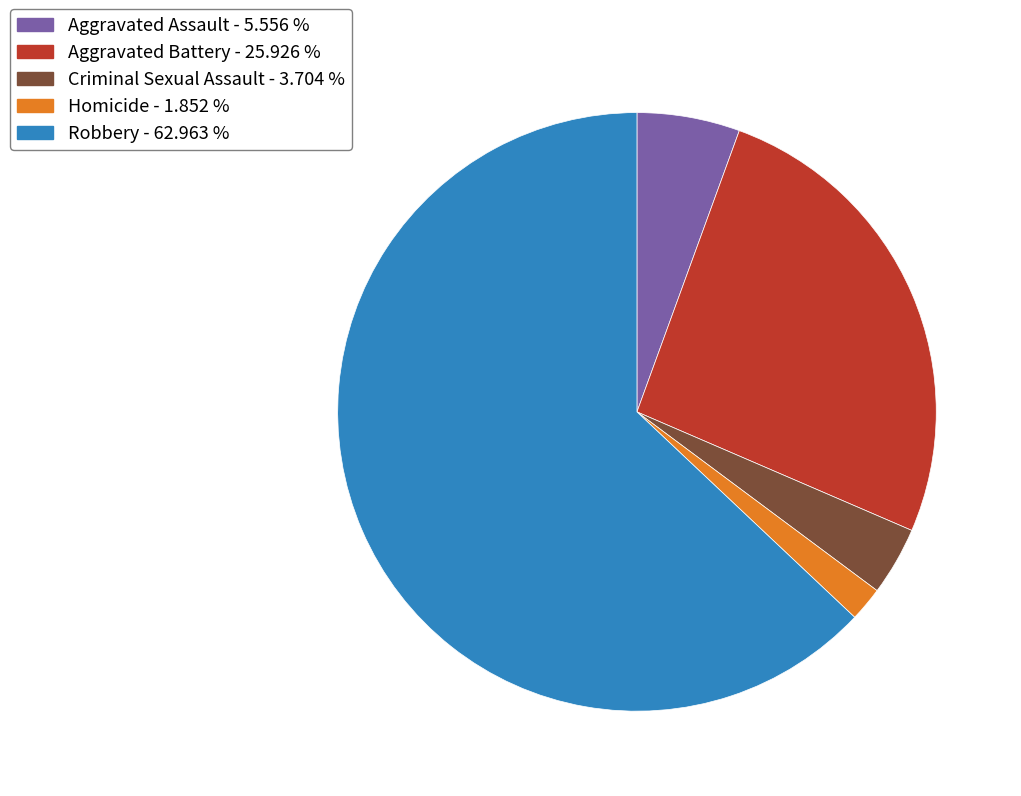

Is Aggravated Assault the majority of the pie?

No